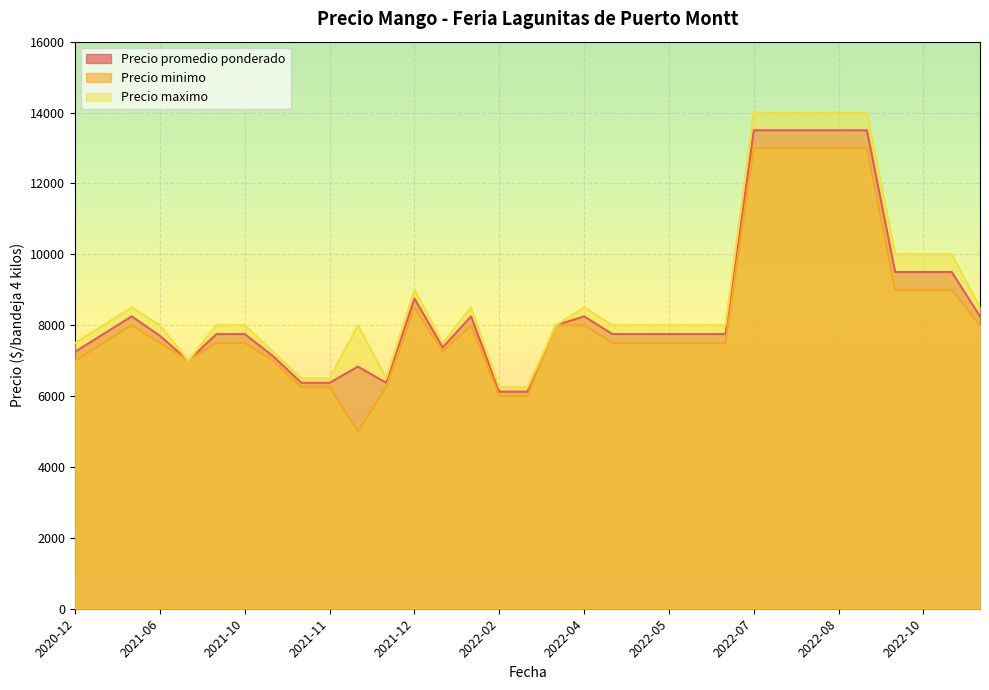

What is the sum of the Precio maximo values at 2021-07-14 and 2022-05-04?

15000